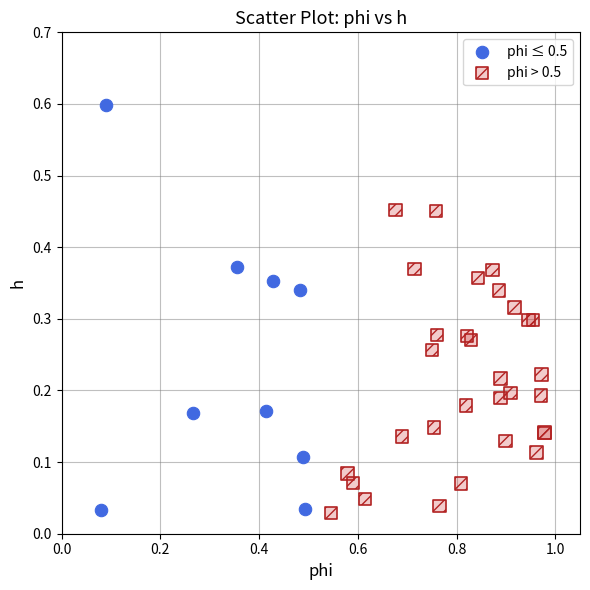

Which series has the largest Y range (max minus min)?

phi ≤ 0.5